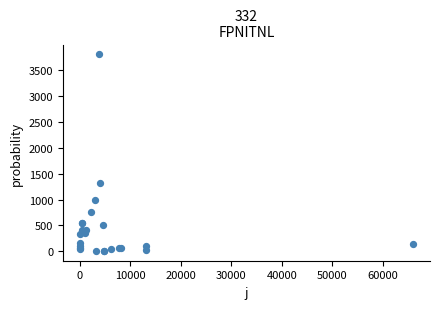

What Y value in the scatter plot is closest to 1904?

1320.0